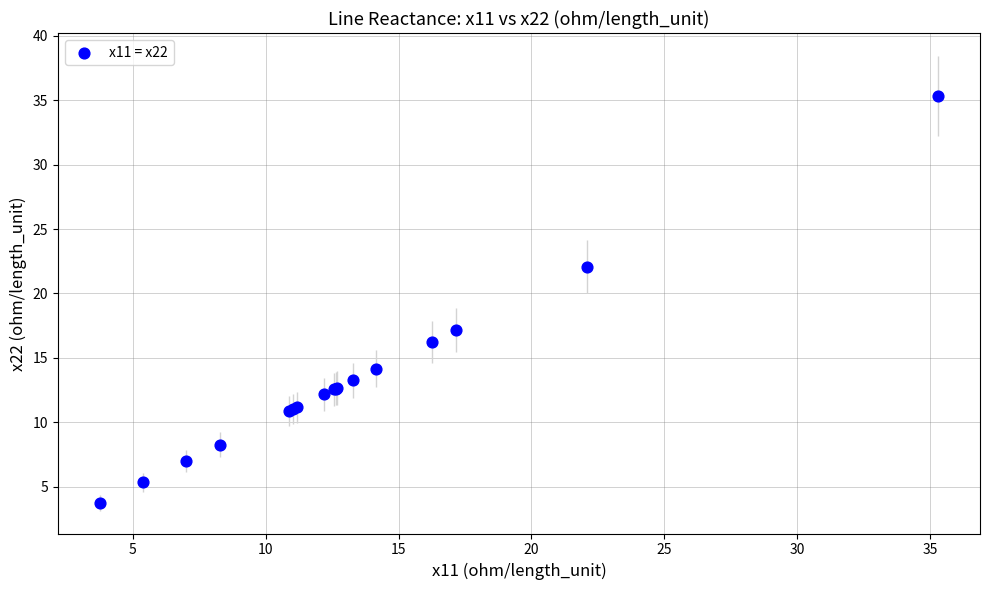

What Y value in the scatter plot is closest to 19?

17.2